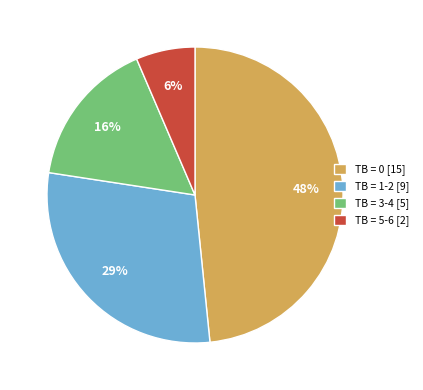

How many segments does this pie chart have?

4